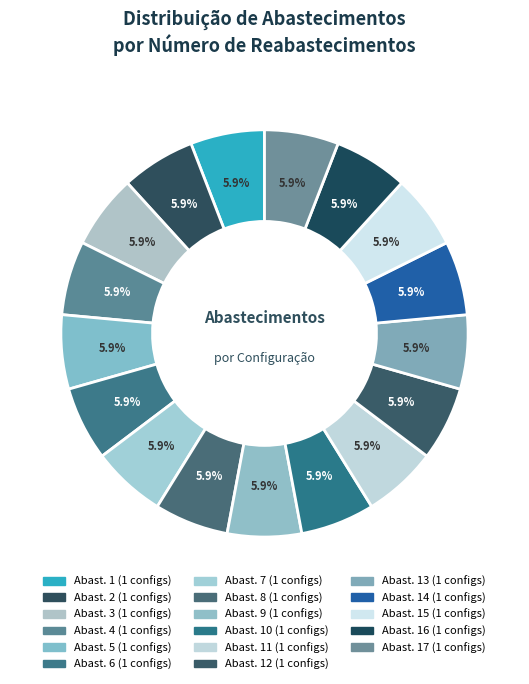

Is there a majority slice in this chart?

No